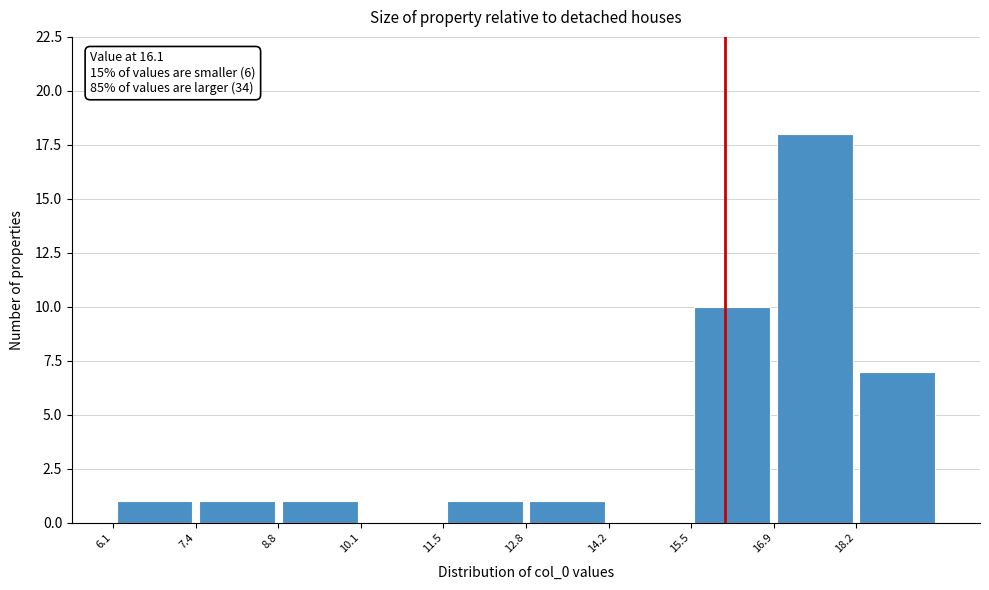

Over which range of the x-axis is the bar tallest?

16.8 to 18.2